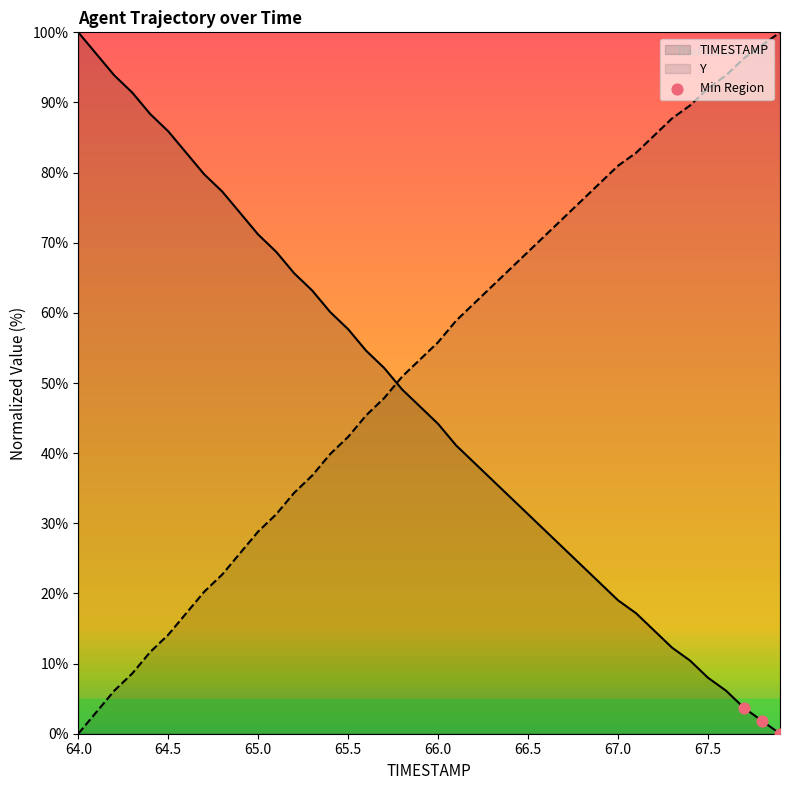

What are all the series names shown in the legend?

TIMESTAMP, Y